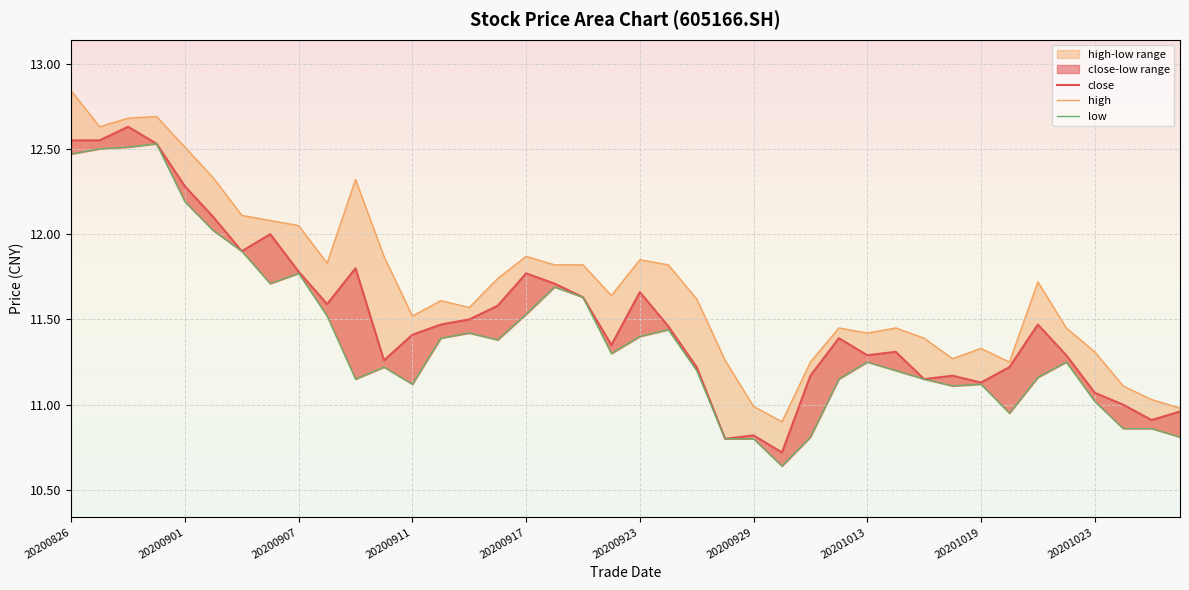

What is the difference between the second highest and second lowest values in the high series?

1.7